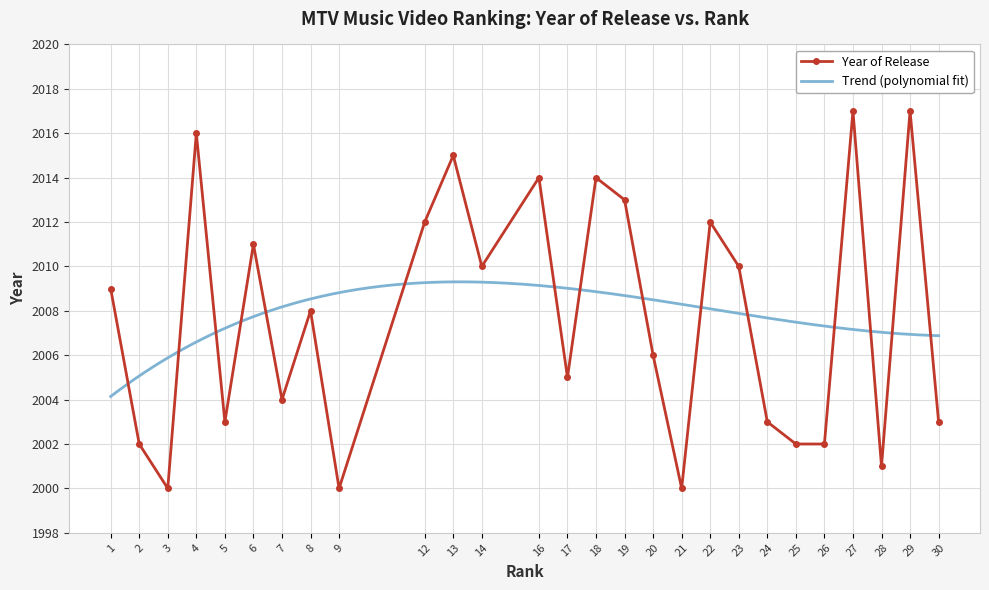

What is the average value?

2008